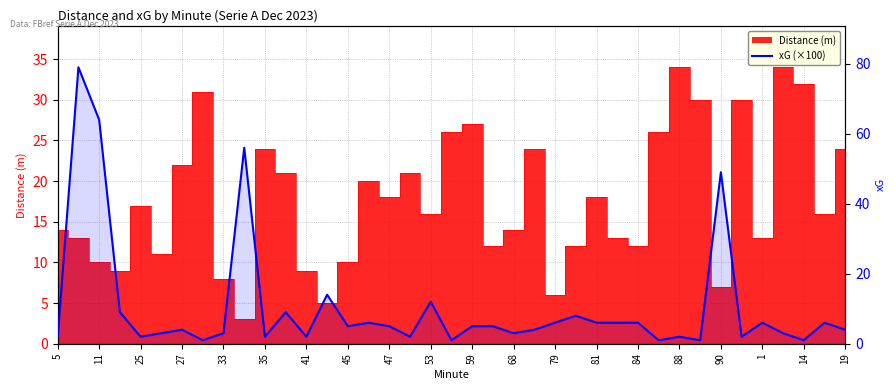

What is the smallest value displayed?

1.0